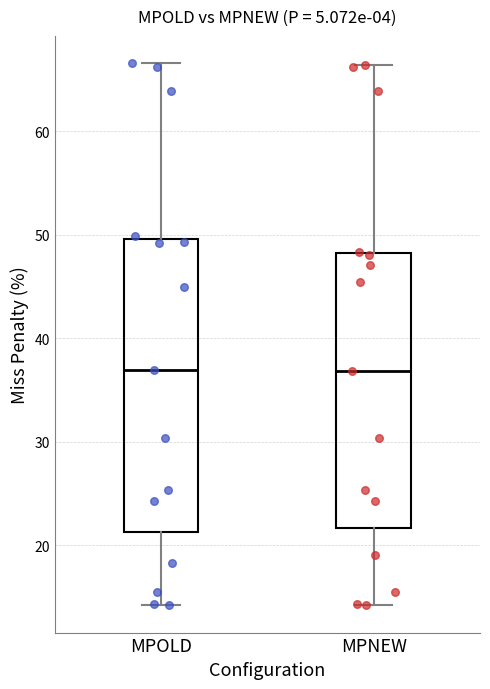

Reading left to right, transcribe this box plot: for each box, give where its median line is, the range the box spans, and where its two whiskers end, as read against the y-axis. The values are not printed on the chart, so give them approximately, as read against the axis.

MPOLD: median 37, box 21 to 50, whiskers 14 to 67
MPNEW: median 37, box 22 to 48, whiskers 14 to 66